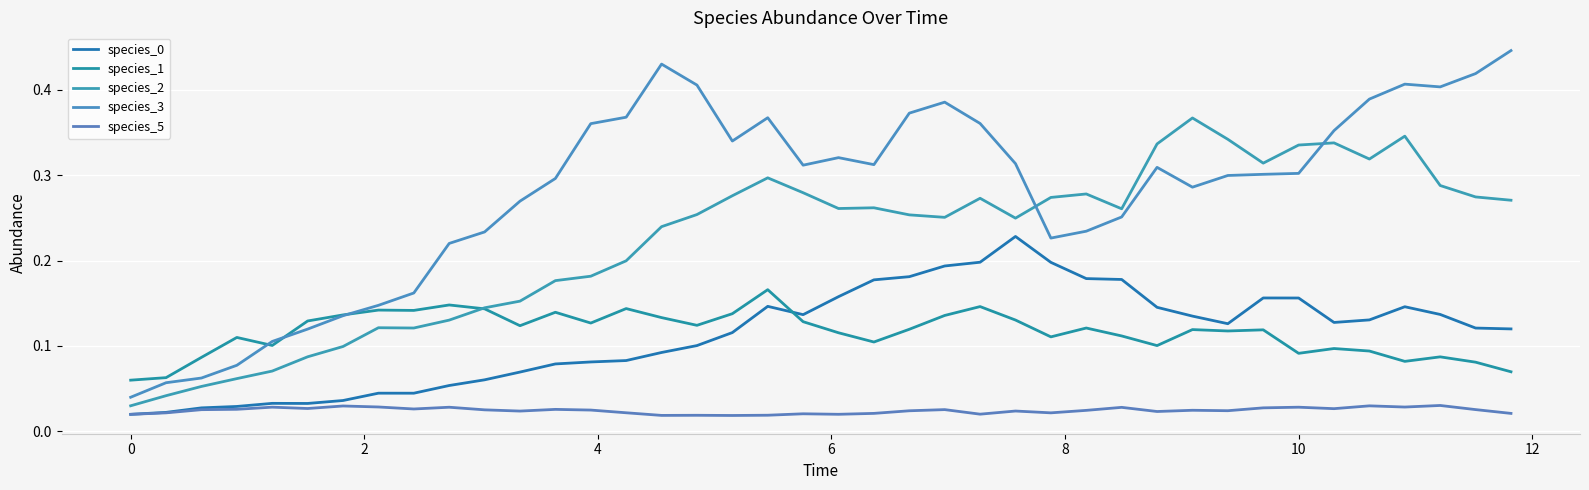

Does the chart display data point markers on the line(s)?

No